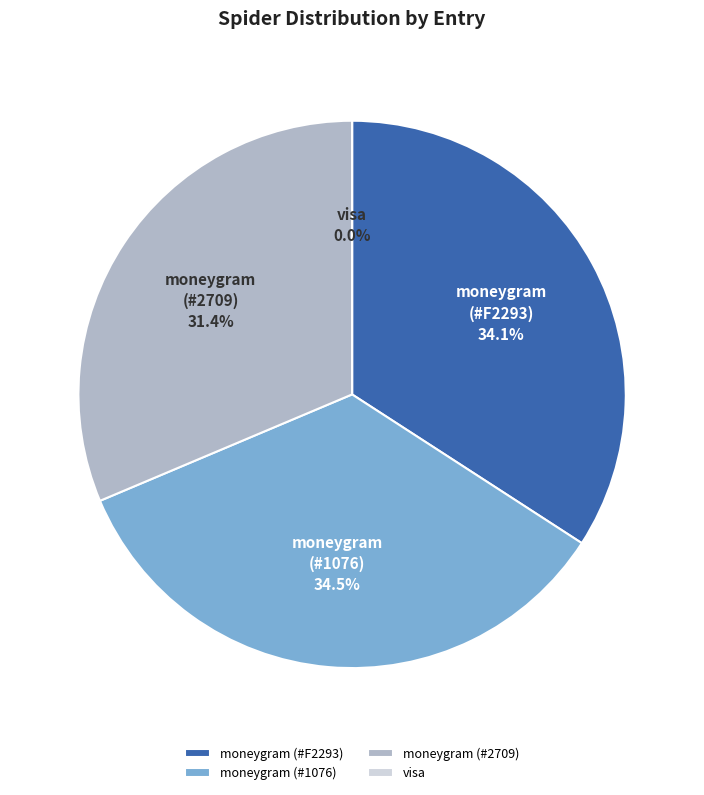

Is it true that visa is 0% of the pie?

True